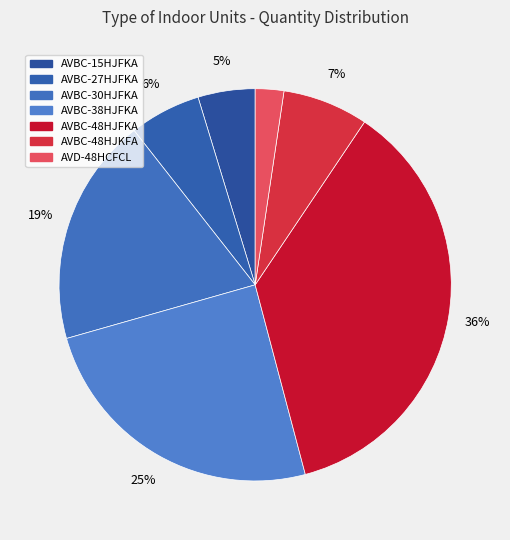

How many segments does this pie chart have?

7